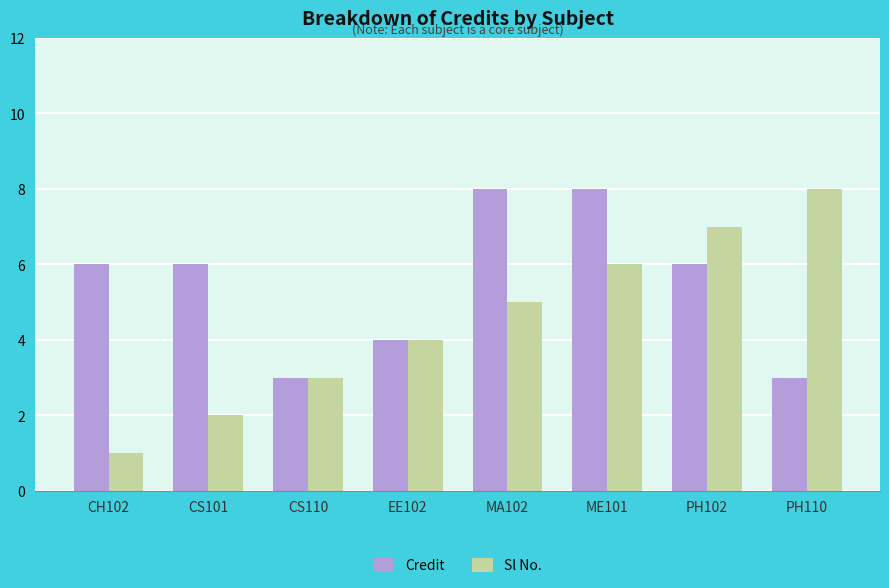

Which series has the widest spread of values?

Sl No.